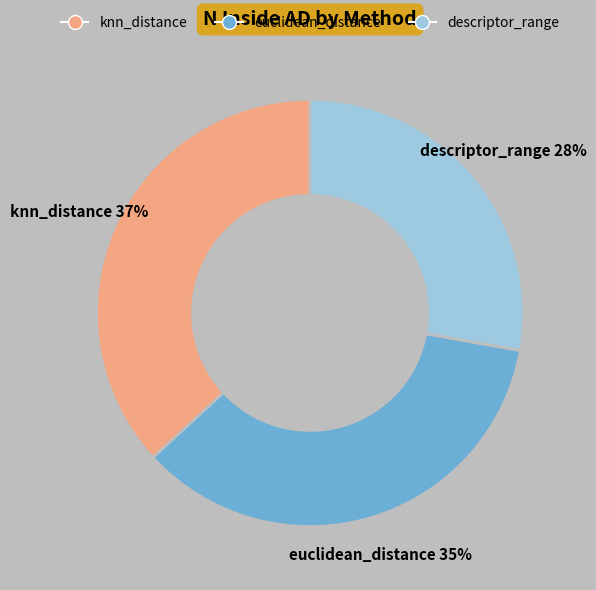

To the nearest percent, what is the combined percentage of knn_distance and descriptor_range?

65%